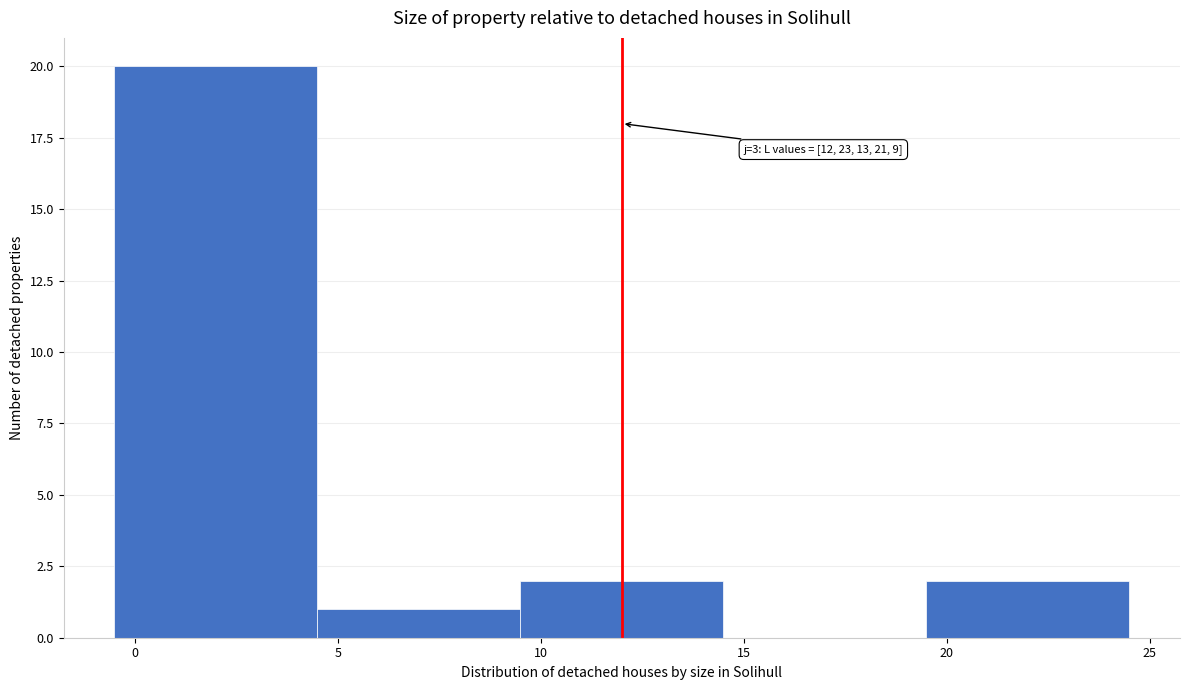

Over which range of the x-axis is the bar tallest?

-0.5 to 4.5